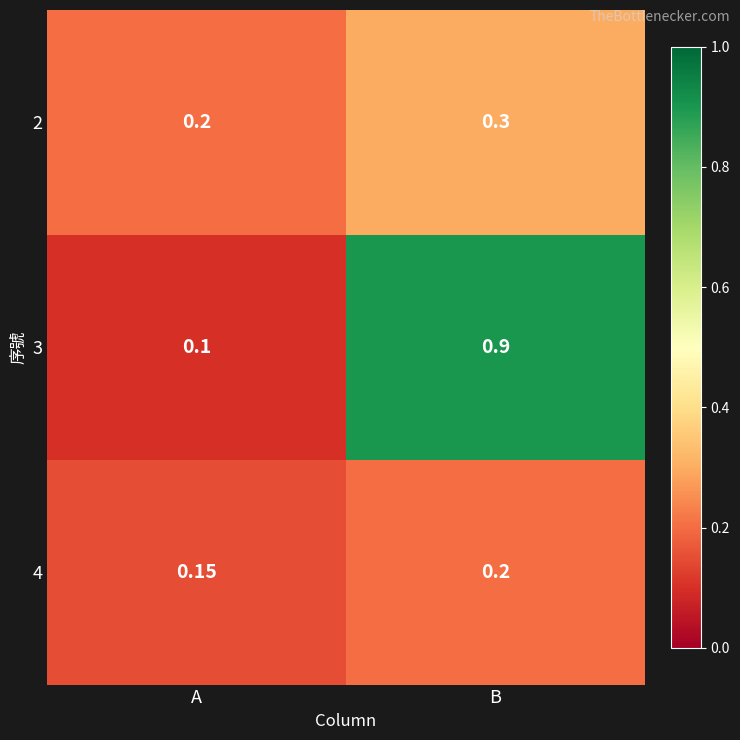

What is the difference between the highest and lowest values at B?

0.7